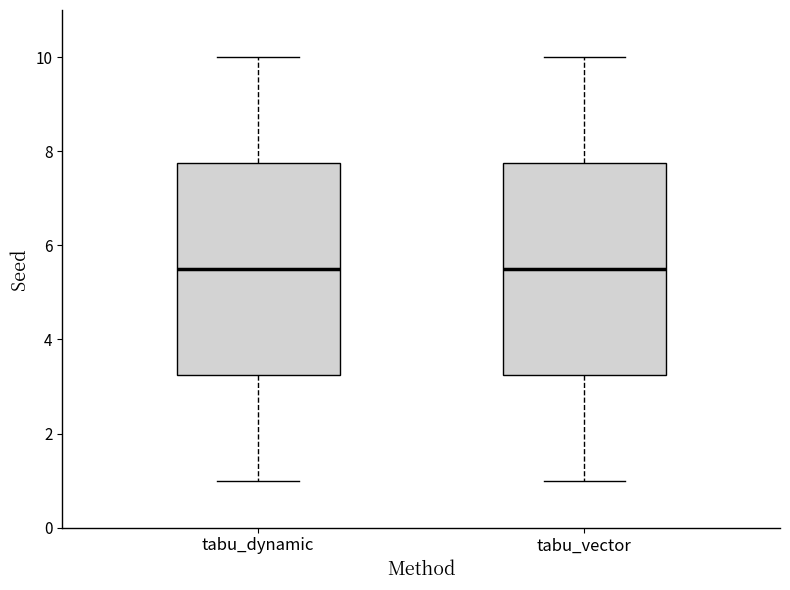

Reading left to right, read every box against the y-axis: the position of its median line, the range the box covers, and the ends of its whiskers. The values are not printed on the chart, so give them approximately, as read against the axis.

tabu_dynamic: median 5.6, box 3.2 to 7.8, whiskers 1.0 to 10.0
tabu_vector: median 5.6, box 3.2 to 7.8, whiskers 1.0 to 10.0